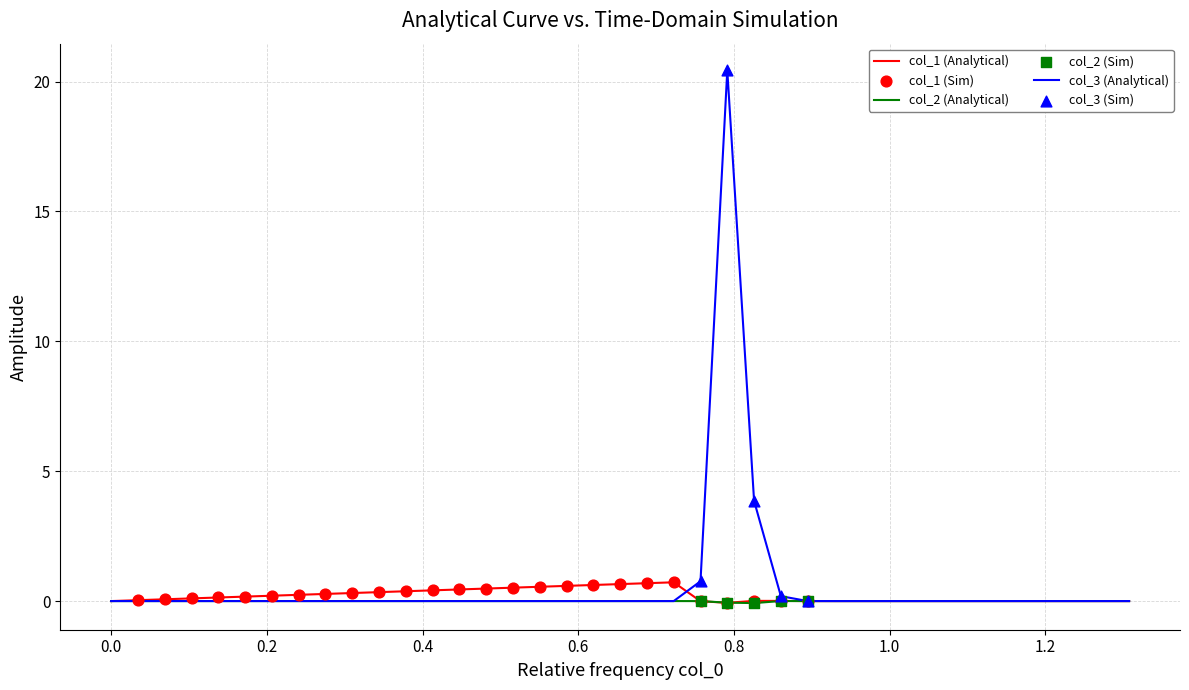

Which series has the widest spread of values?

col_3 (Analytical)